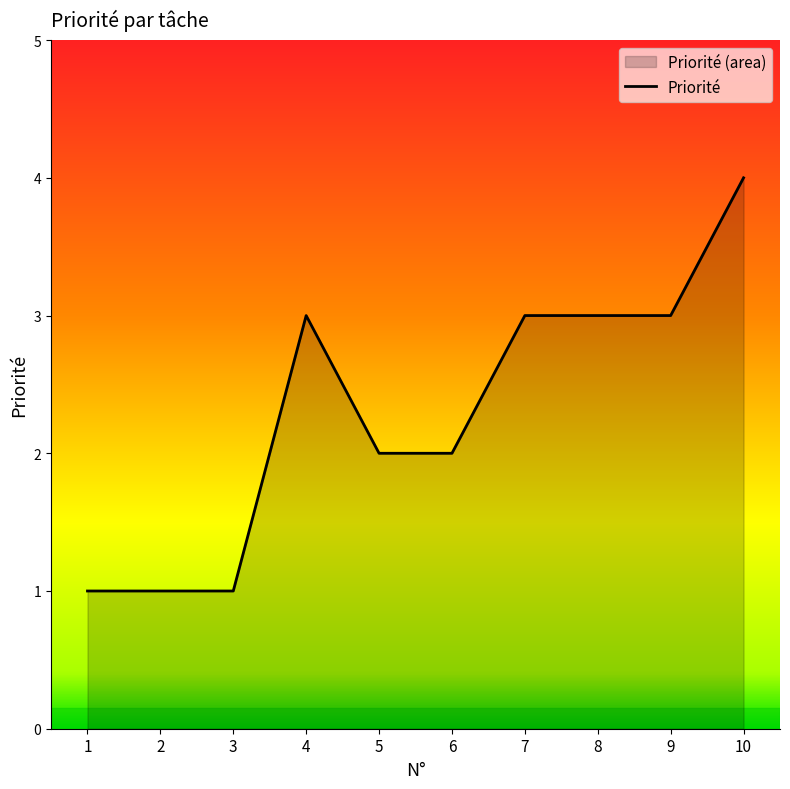

Is it true that the value at 9 is 4?

False